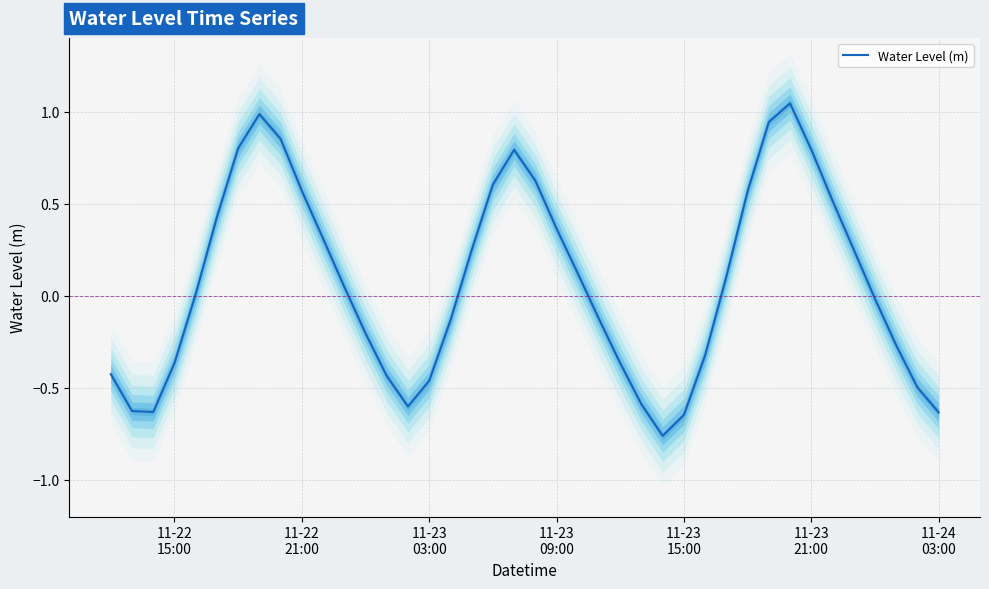

Reading left to right, transcribe all the data shown in this chart.

-0.4	-0.6	-0.6	-0.4	0.0	0.4	0.8	1.0	0.9	0.6	0.3	0.0	-0.2	-0.4	-0.6	-0.5	-0.1	0.2	0.6	0.8	0.6	0.4	0.1	-0.1	-0.4	-0.6	-0.8	-0.6	-0.3	0.1	0.6	0.9	1.0	0.8	0.5	0.3	-0.0	-0.3	-0.5	-0.6